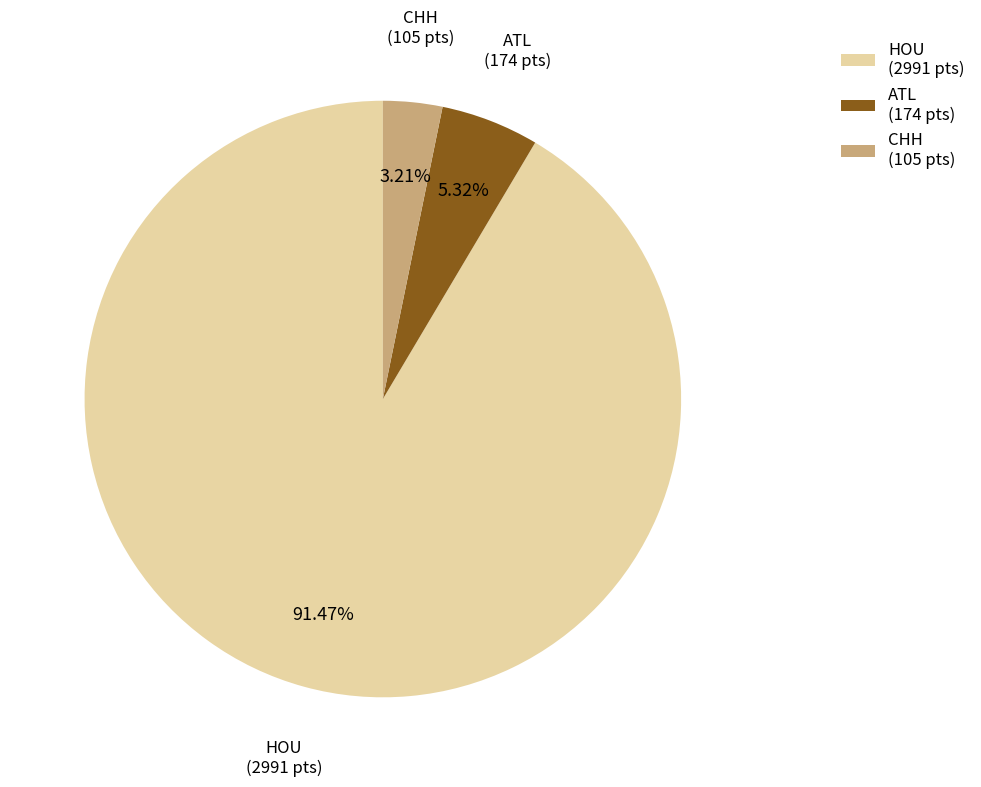

Is the sum of ATL (174 pts) and HOU (2991 pts) greater than half?

Yes